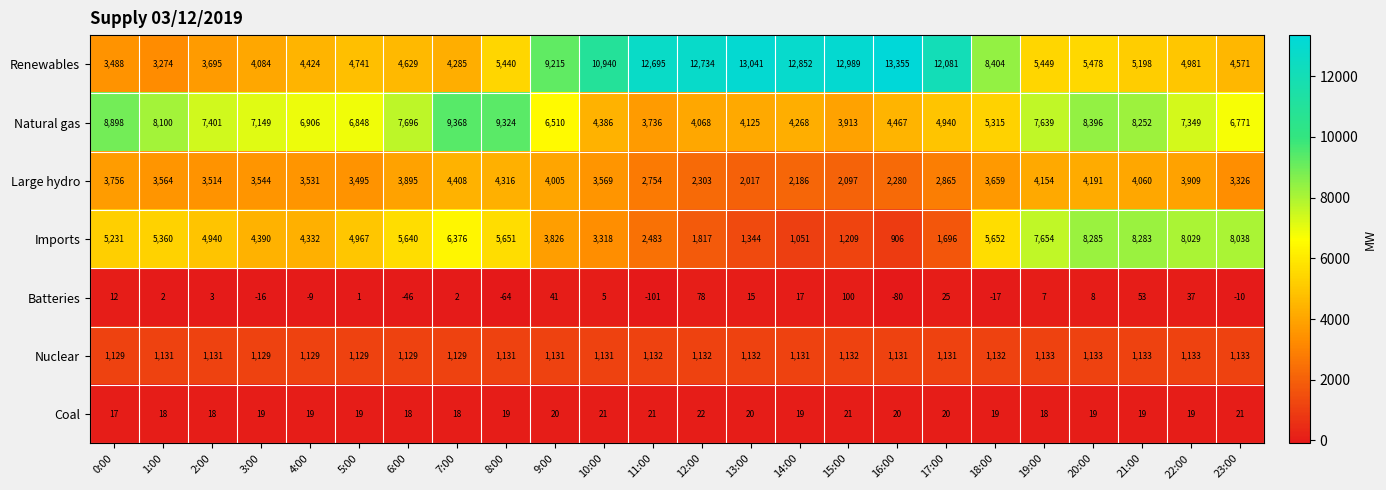

List the series in order of their peak value, highest first.

Renewables, Natural gas, Imports, Large hydro, Nuclear, Batteries, Coal